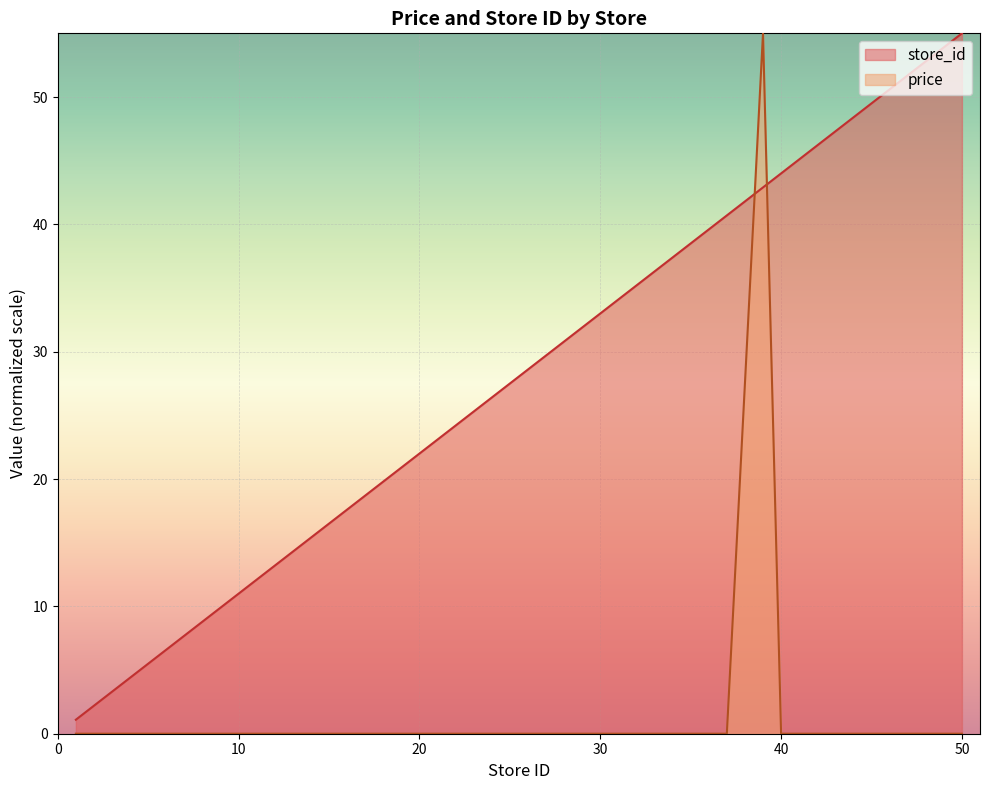

True or false: store_id has a value of 42.9 at 39.

True